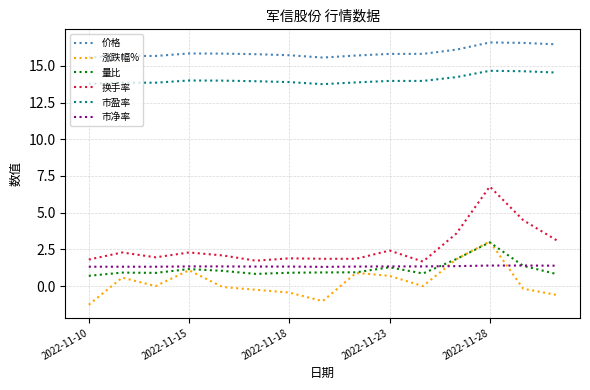

What is the greatest value displayed?

16.6